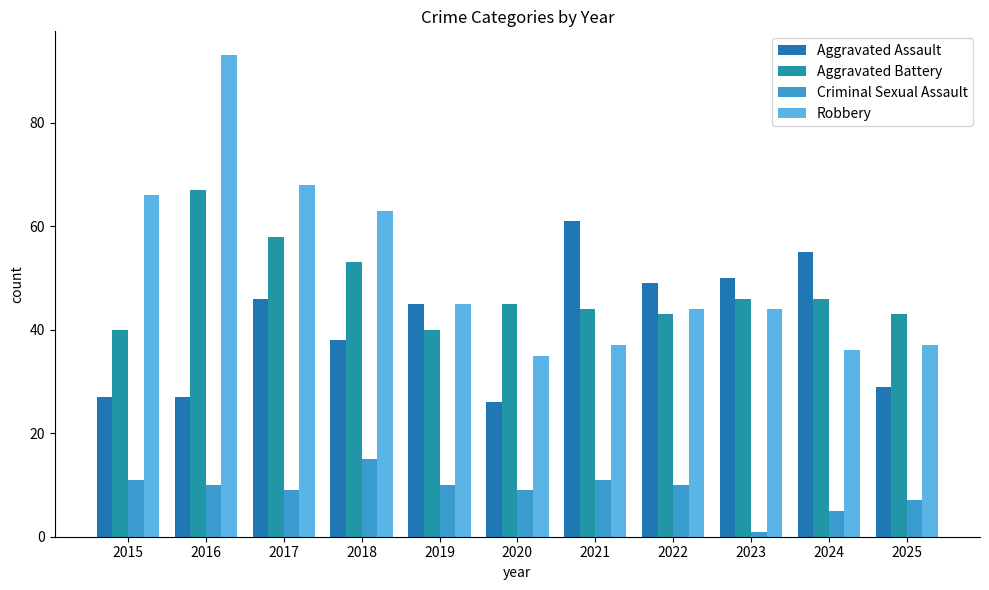

At which label is Aggravated Assault closest to 43?

2019